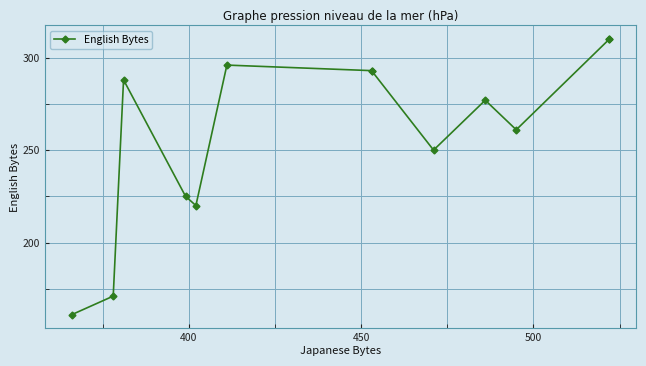

Is this an area chart (filled region under the line)?

No